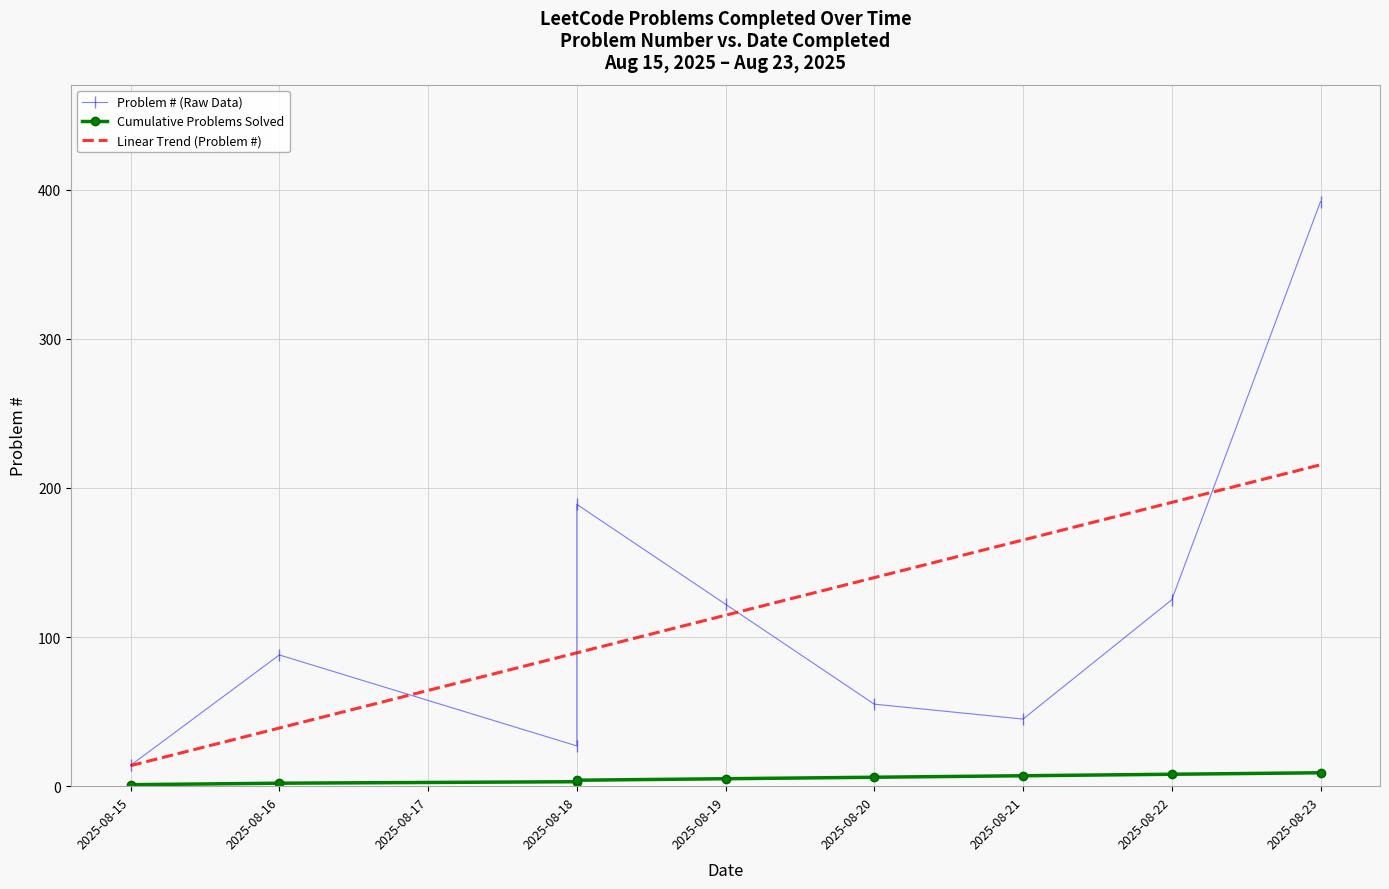

What is the difference between the second highest and second lowest values?

162